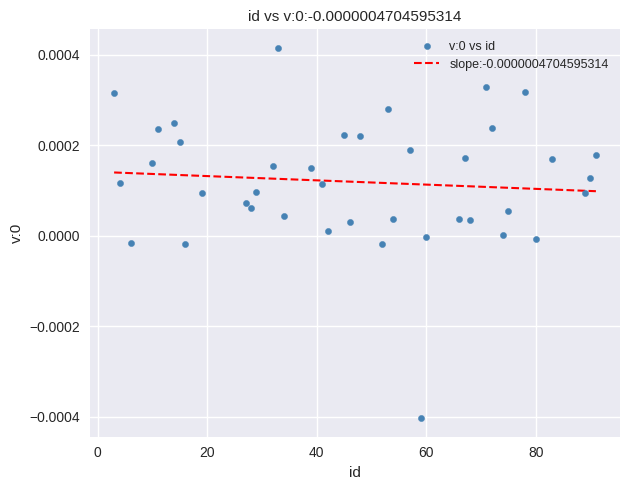

What is the range of X values (max minus min)?

88.0